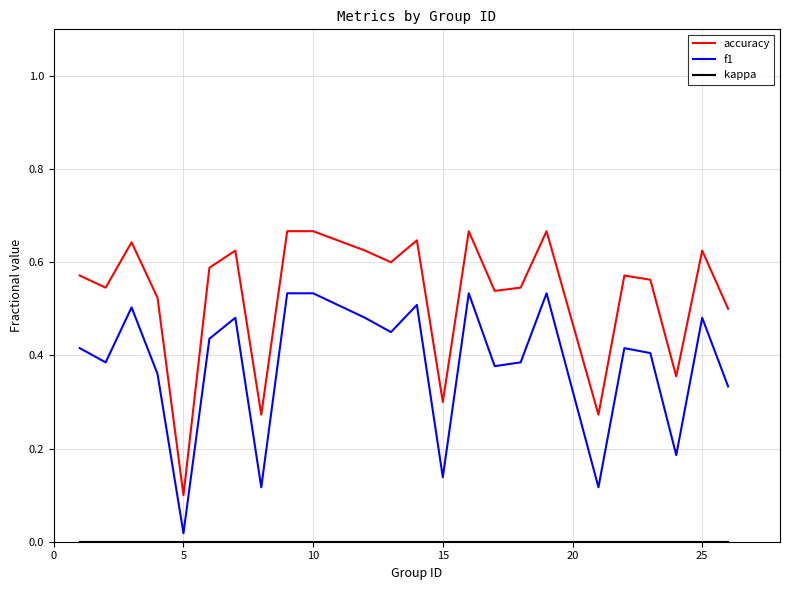

True or false: accuracy and f1 cross at least once.

False